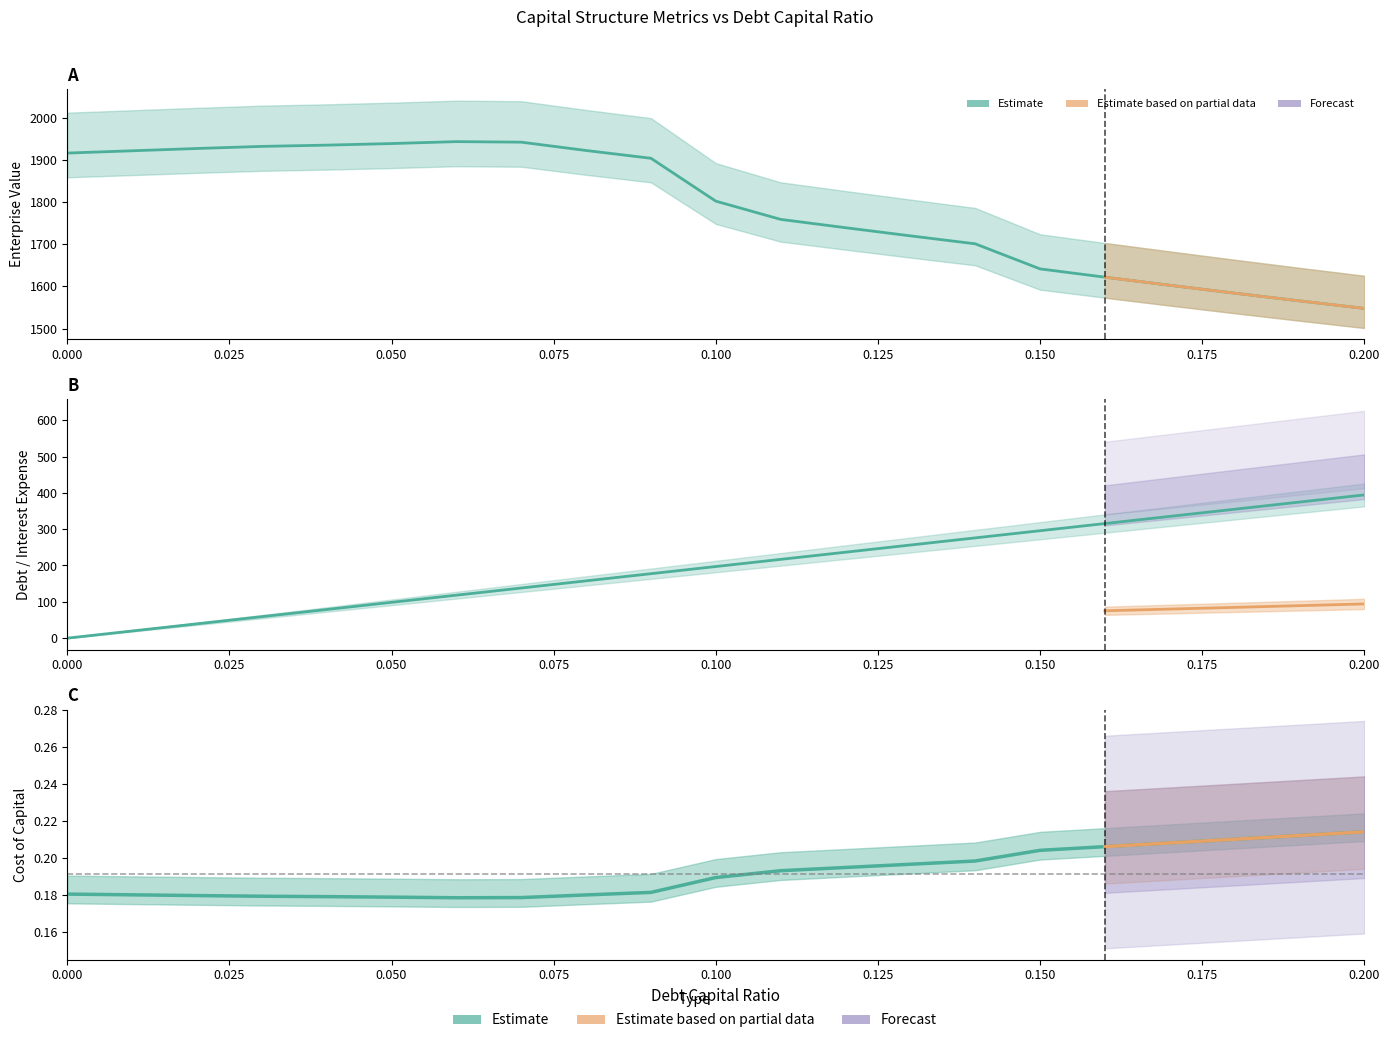

What is the value of the cost_capital point at the 18th from the left?

0.2